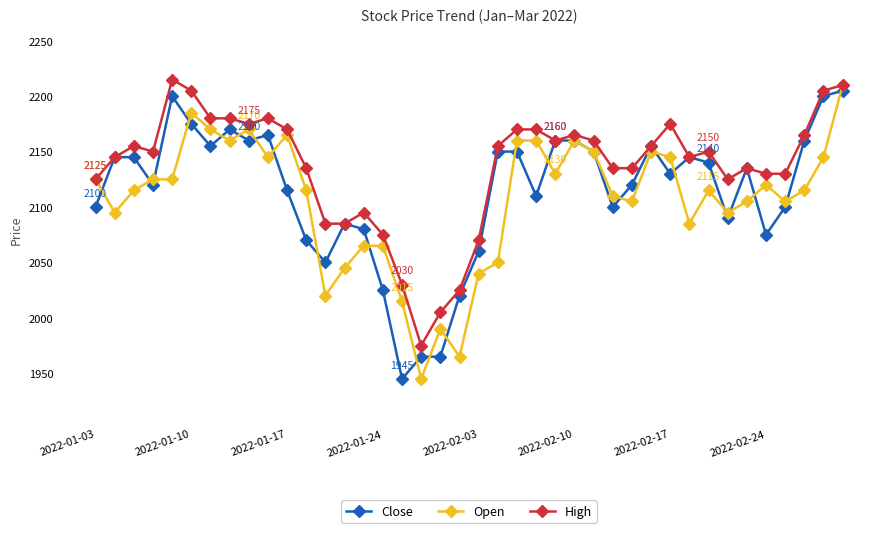

Rank the series by their maximum value, from lowest to highest.

Close, Open, High